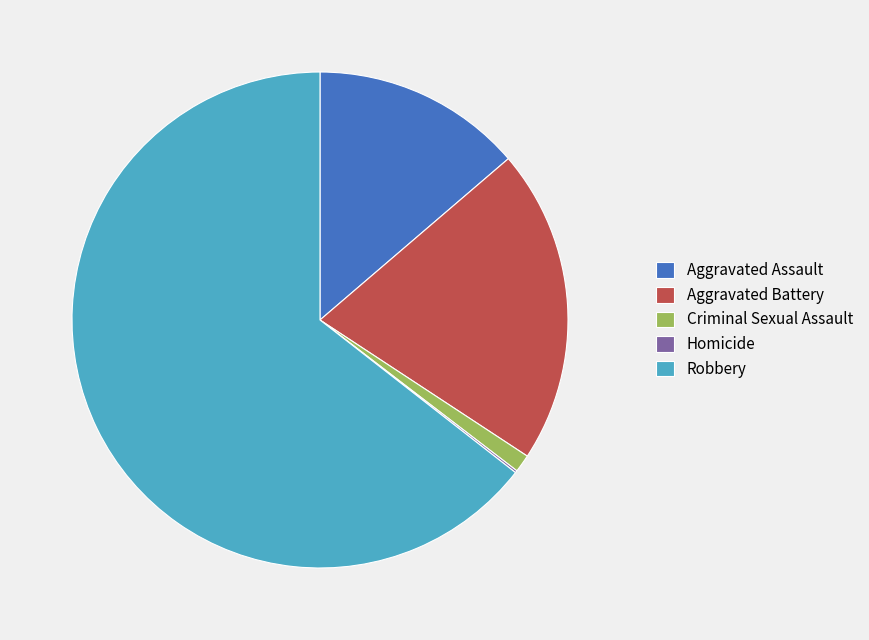

The Aggravated Assault slice represents 3% of the pie. True or false?

False